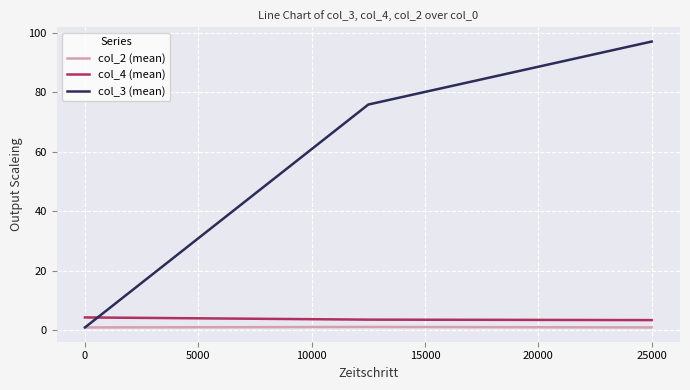

Which series has the widest spread of values?

col_3 (mean)